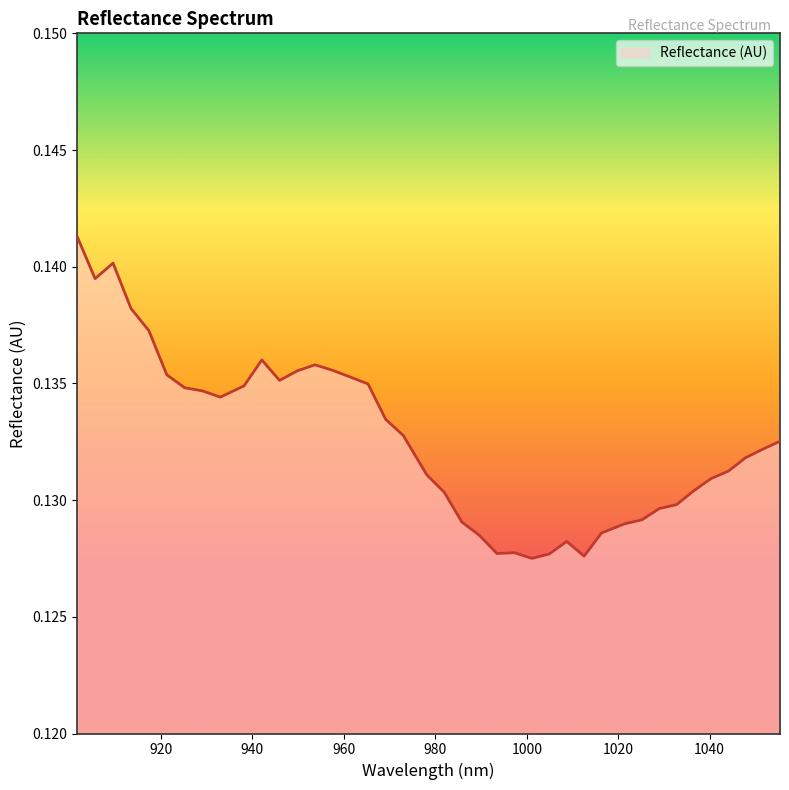

What is the average value?

0.1